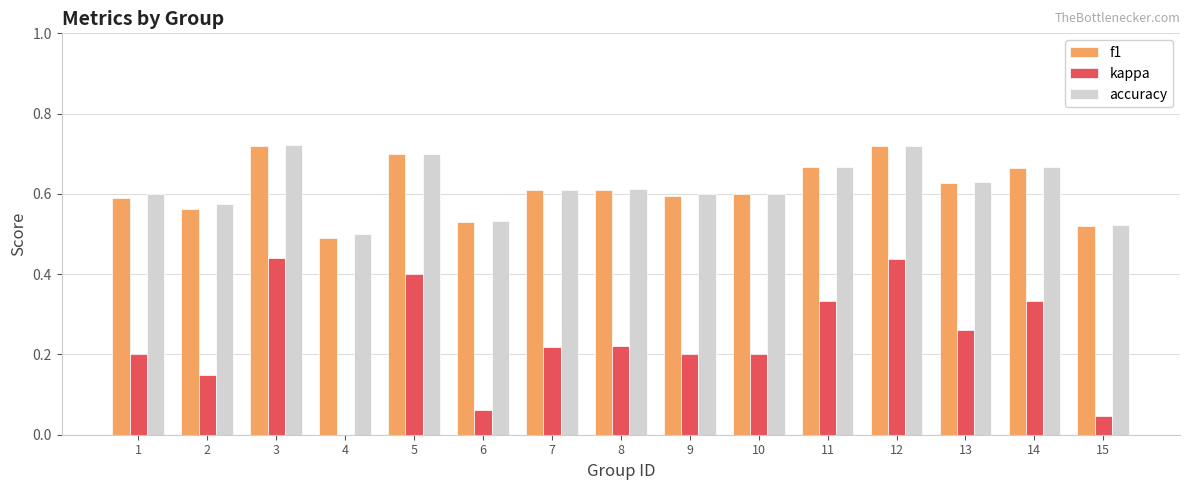

What is the sum of the f1 values at 6 and 3?

1.3